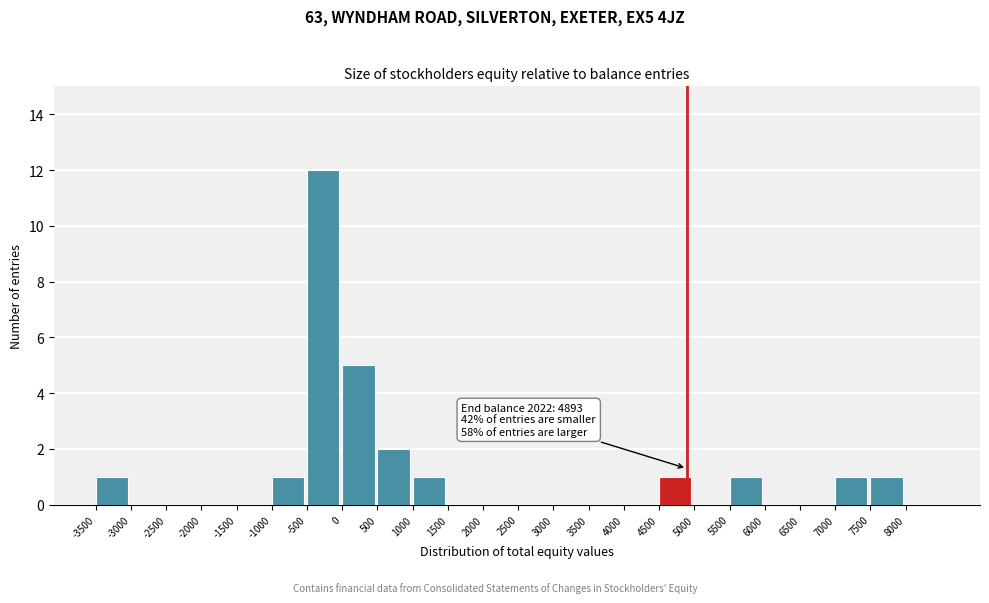

Which range on the x-axis has the tallest bar?

-500 to 0